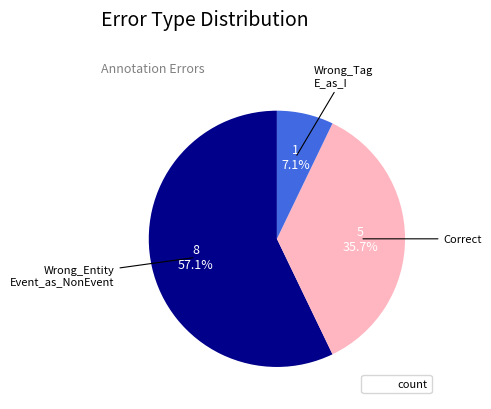

Is there any slice that represents more than half of the pie?

Yes